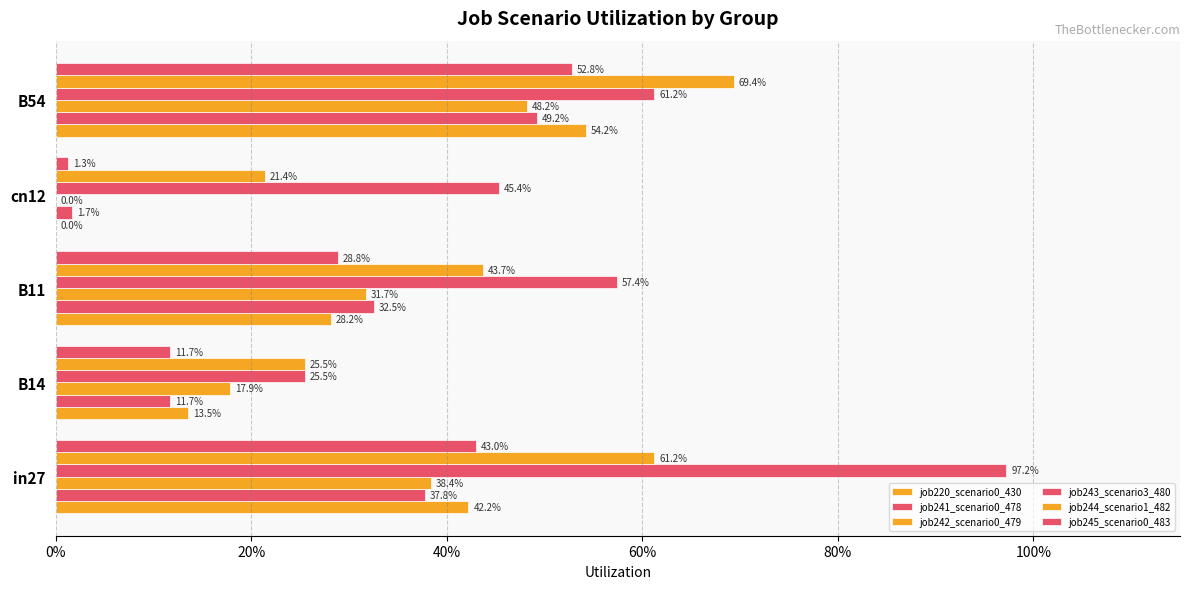

What are all the series names shown in the legend?

job220_scenario0_430, job241_scenario0_478, job242_scenario0_479, job243_scenario3_480, job244_scenario1_482, job245_scenario0_483